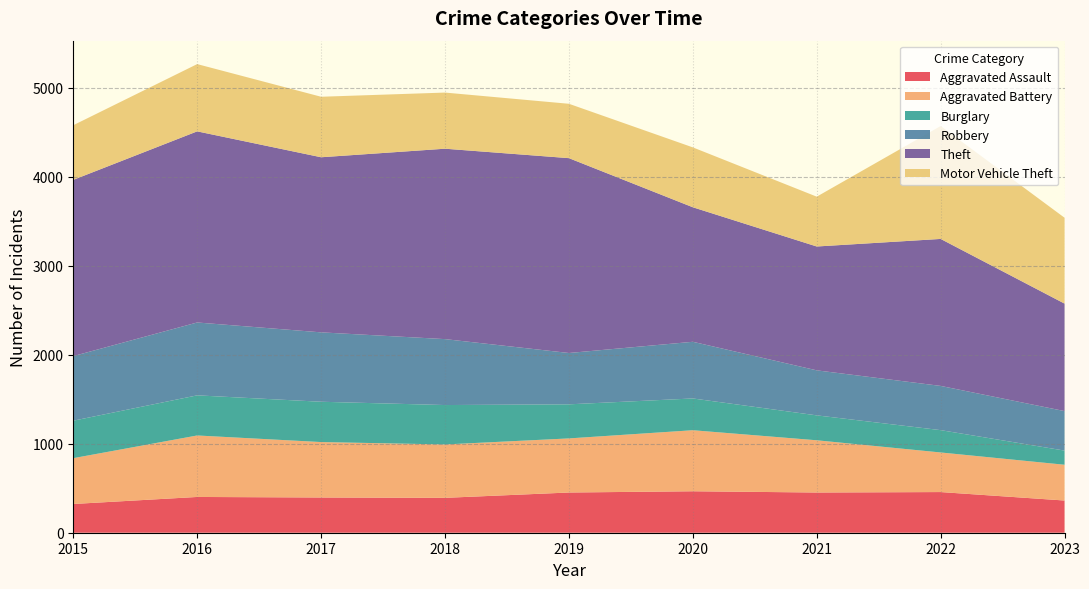

Reading left to right, extract all data points from this chart.

Aggravated Assault: 323	402	396	392	452	466	452	457	362
Aggravated Battery: 515	691	623	600	608	686	587	445	402
Burglary: 421	451	453	443	383	357	280	251	159
Robbery: 726	819	780	741	577	637	506	497	444
Theft: 1981	2148	1968	2140	2190	1512	1392	1652	1208
Motor Vehicle Theft: 614	756	680	631	611	673	560	1269	965